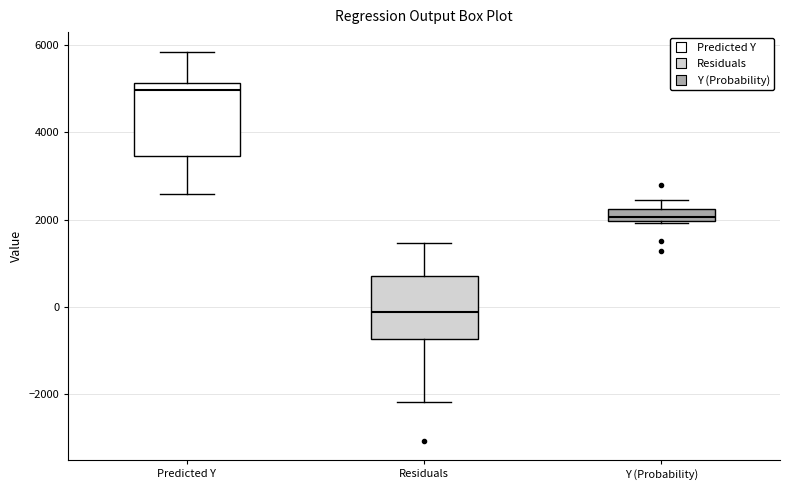

Comparing the boxes themselves (not the whiskers), which one is the tallest?

Predicted Y